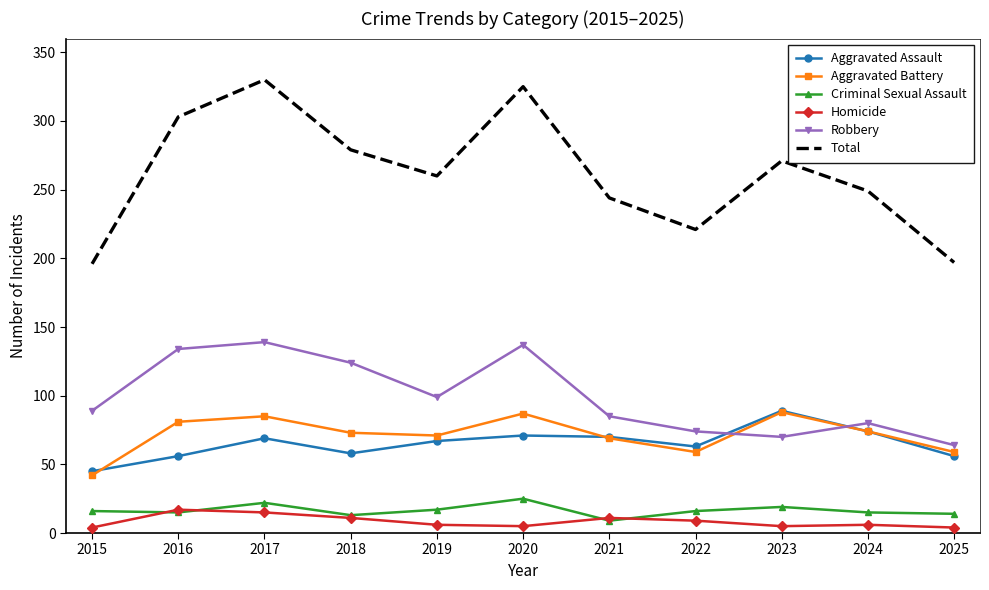

Where do Robbery and Aggravated Battery first cross each other?

2022 and 2023